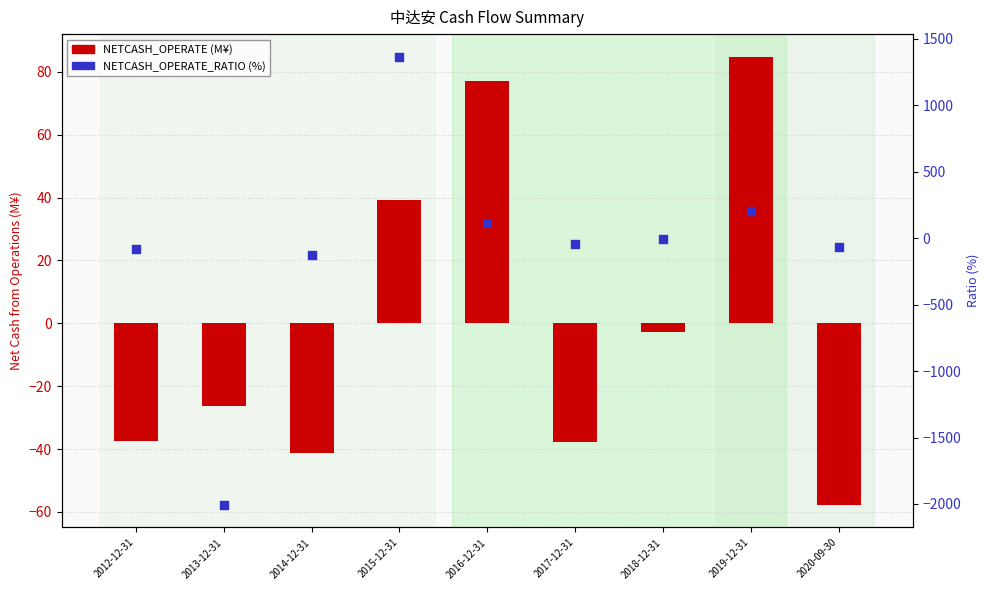

At how many categories does at least one series exceed 1250?

1